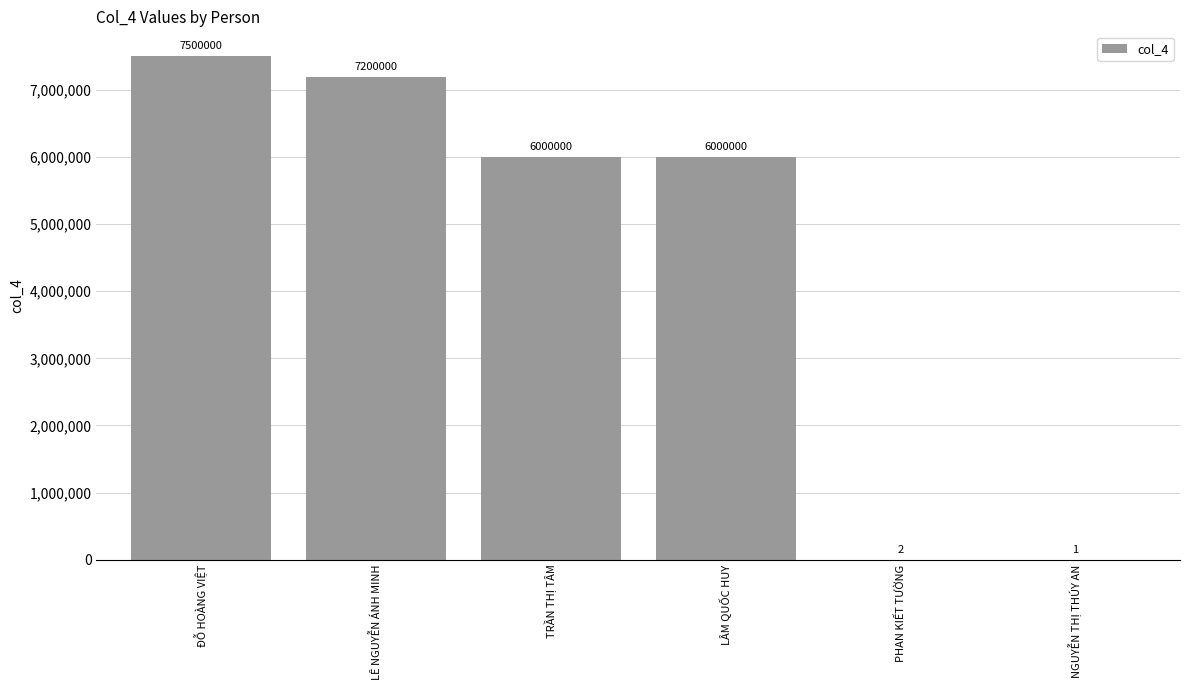

Reading left to right, extract all data points from this chart.

ĐỖ HOÀNG VIỆT=7500000	LÊ NGUYỄN ÁNH MINH=7200000	TRẦN THỊ TÂM=6000000	LÂM QUỐC HUY=6000000	PHAN KIẾT TƯỜNG=2	NGUYỄN THỊ THÚY AN=1